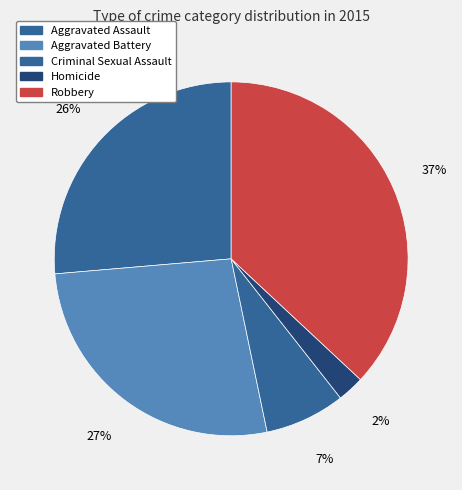

Which has a higher value, Robbery or Homicide?

Robbery